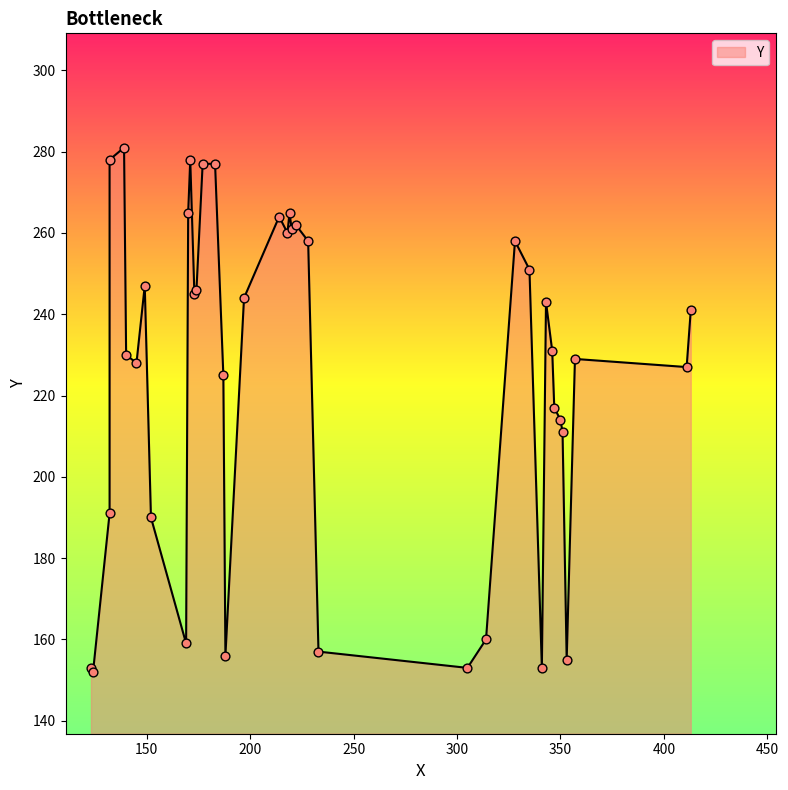

What is the change in value from 124 to 171?

+126